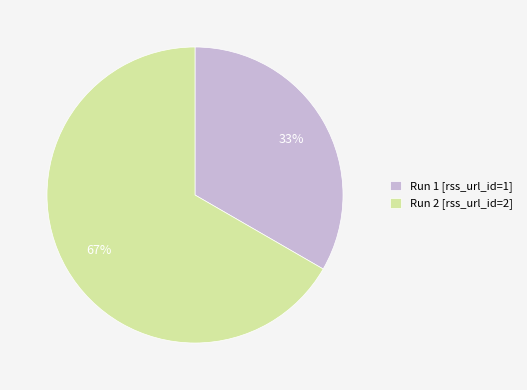

Combined, do Run 1 [rss_url_id=1] and Run 2 [rss_url_id=2] account for over 50%?

Yes